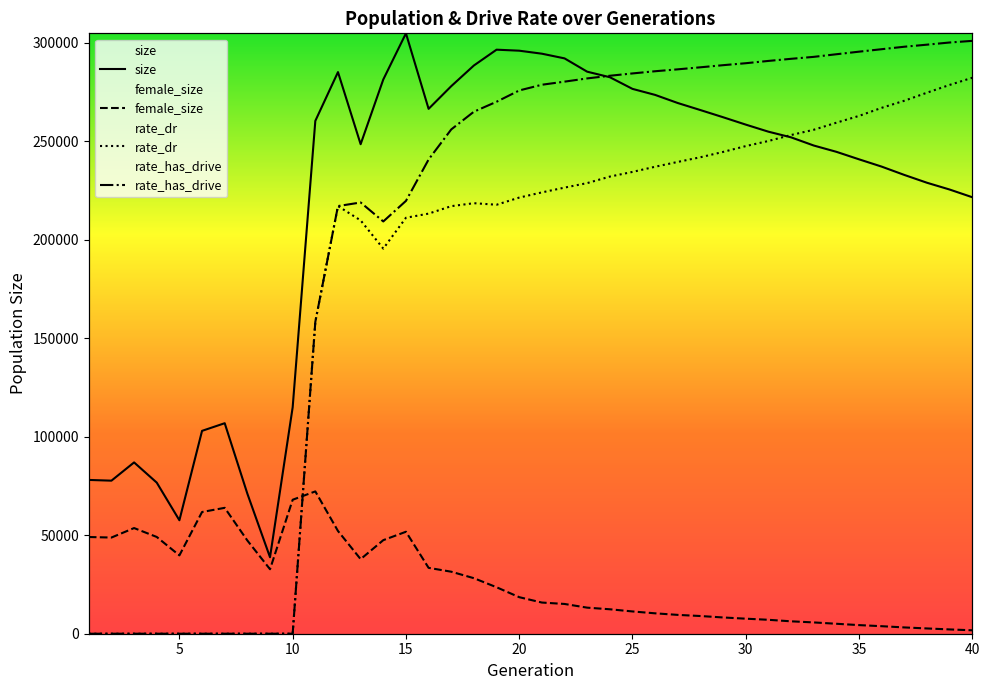

Read the rate_has_drive value at 35.

296675.6